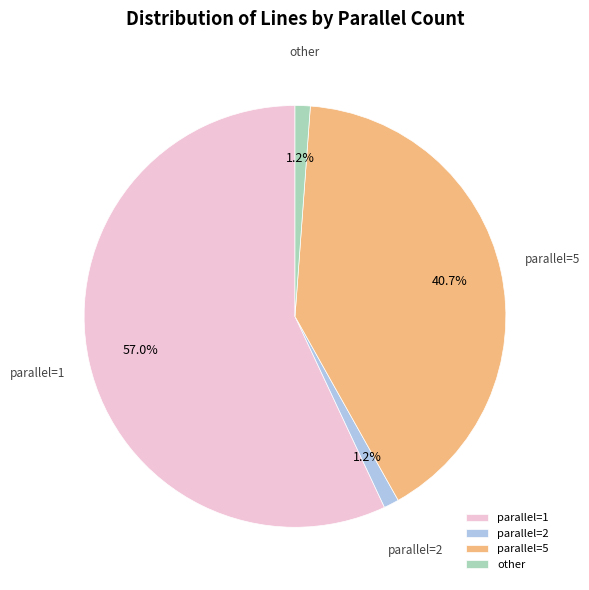

Which category has the biggest portion of the pie?

parallel=1